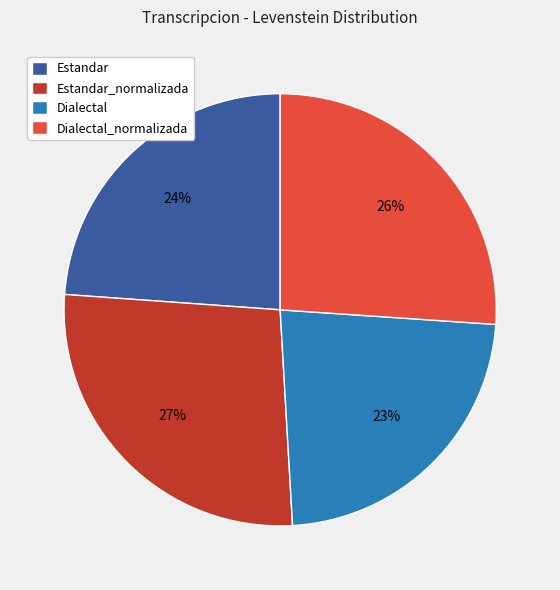

Which category has the smallest portion of the pie?

Dialectal